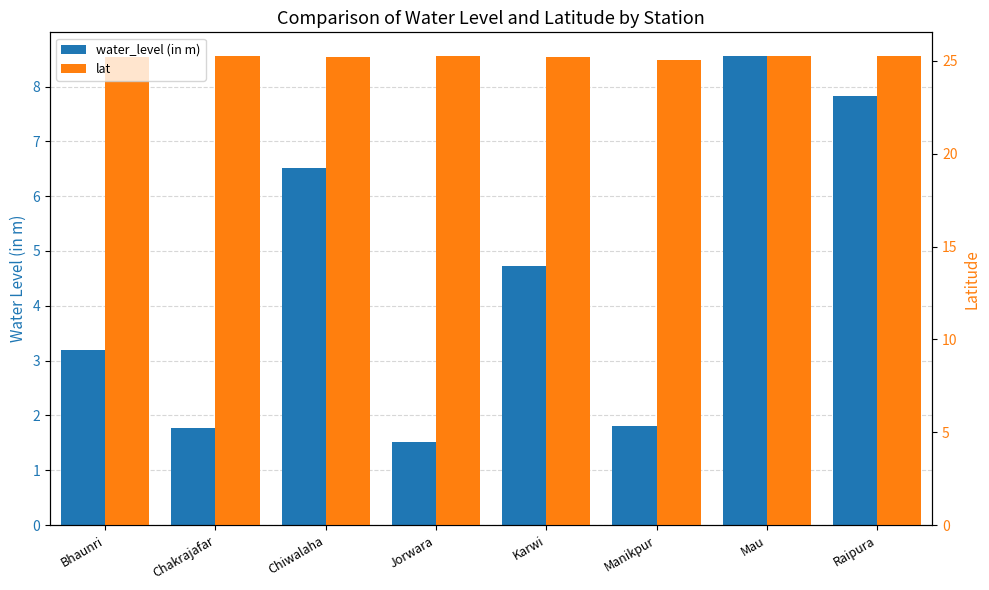

Count the number of data series in this chart.

2